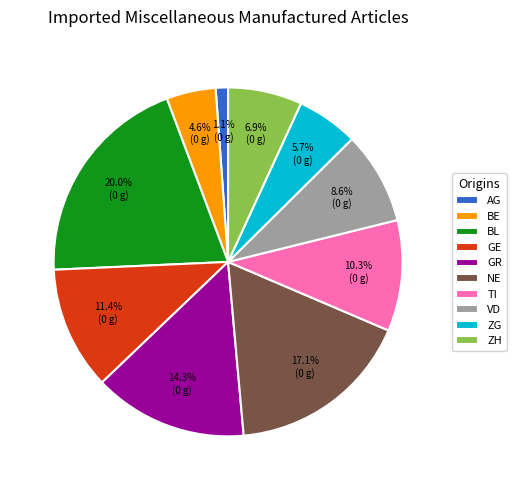

Between GR and ZG, which is larger?

GR